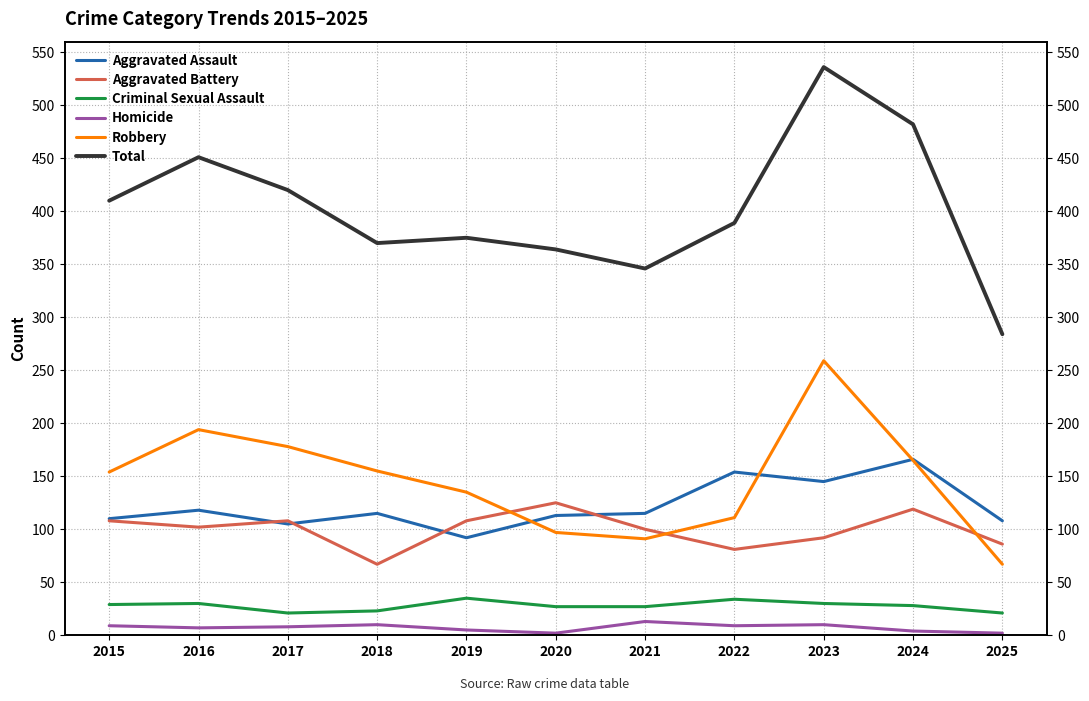

How many interior local peaks does the Aggravated Assault series have?

4